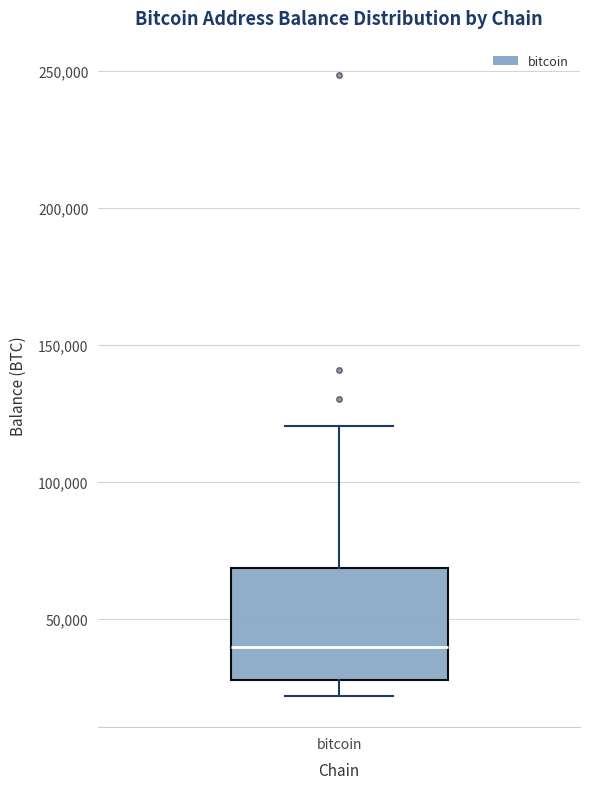

Where is the lower edge of the box for bitcoin on the y-axis? The values are not printed on the chart, so give them approximately, as read against the axis.

25000